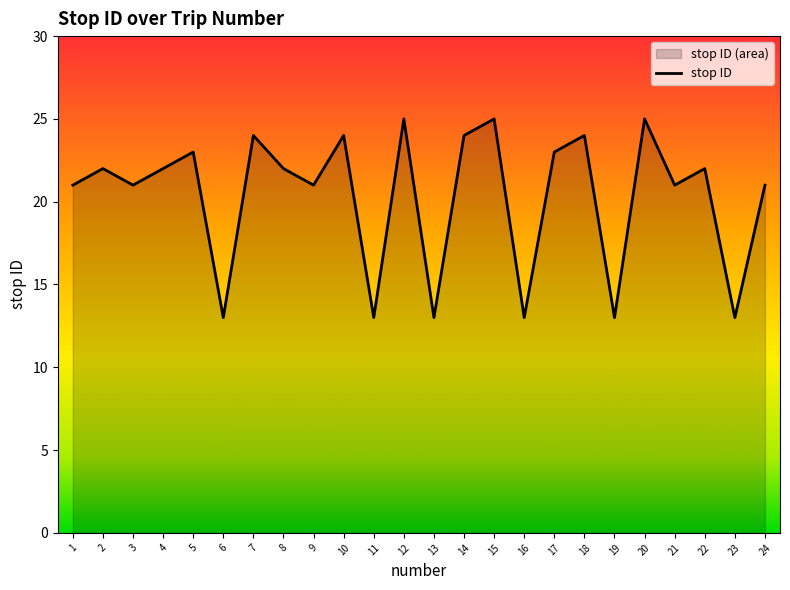

What is the difference between the second highest and minimum values?

12